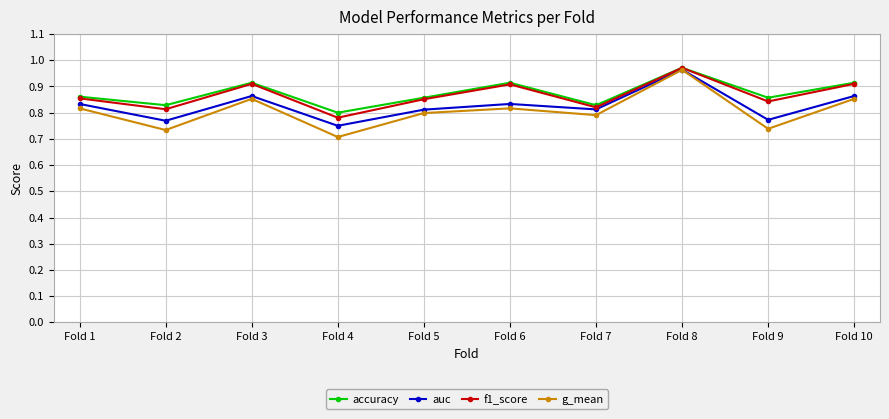

How many categories are shown in the chart?

10